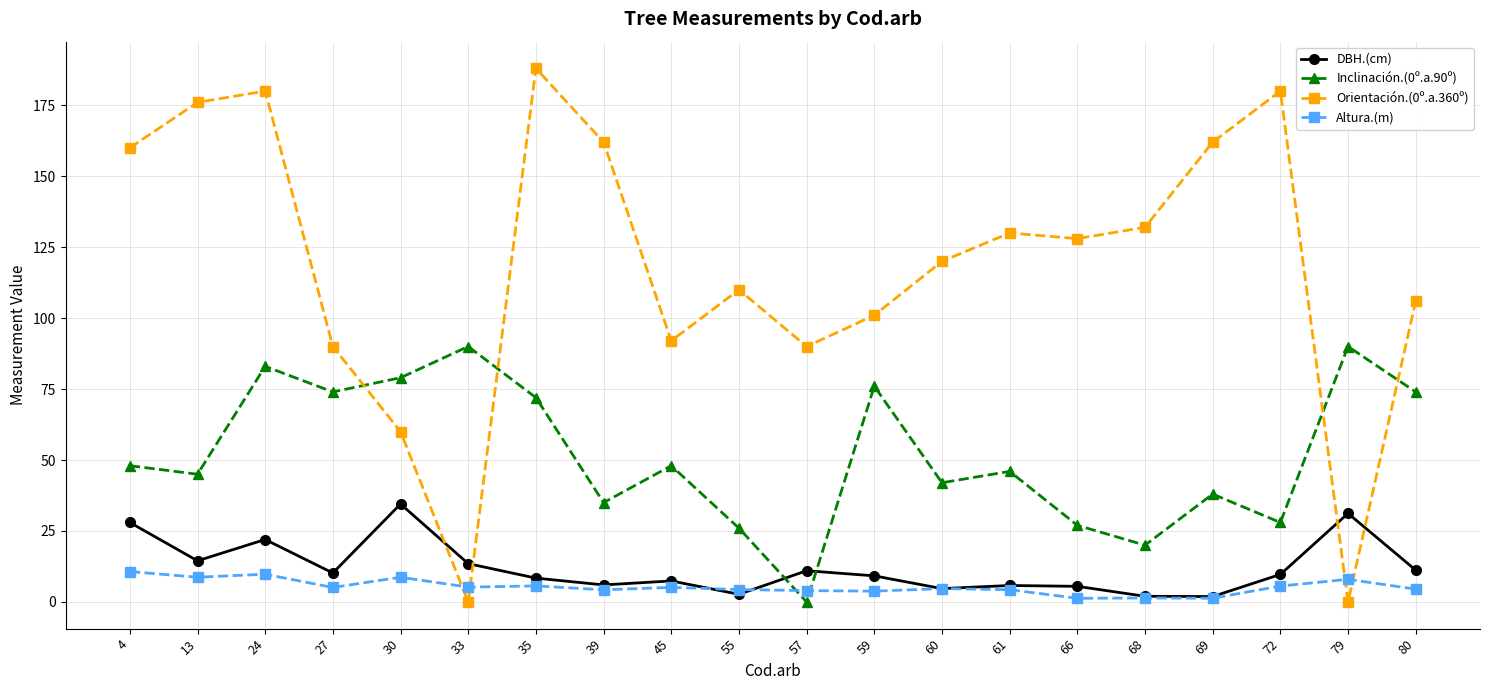

Where is the first local maximum for DBH.(cm)?

24